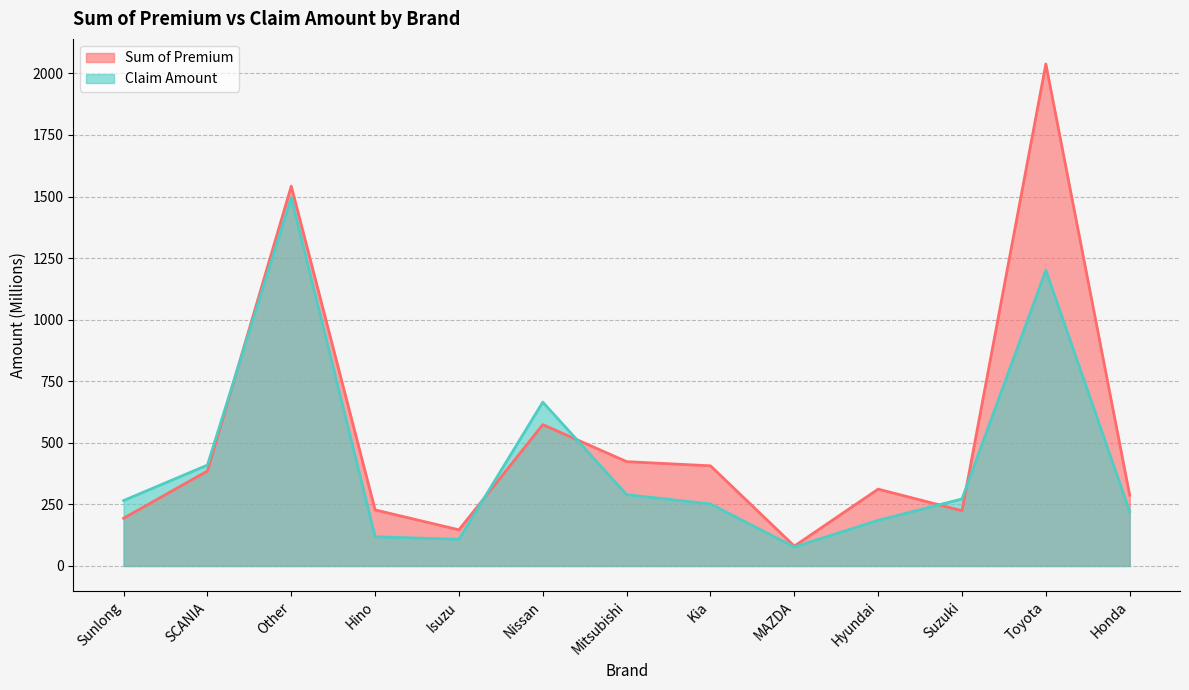

Which label corresponds to the smallest value in the chart?

MAZDA